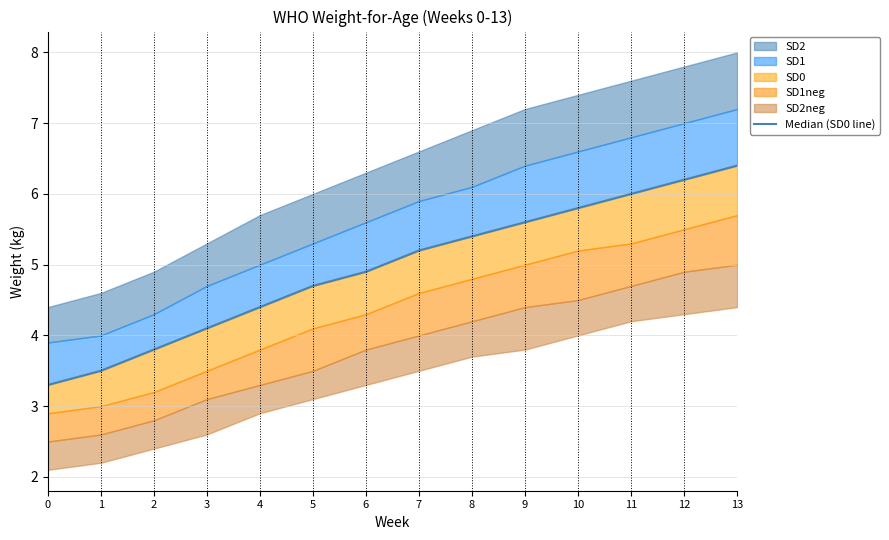

True or false: the data has more than 0 interior local peaks.

False